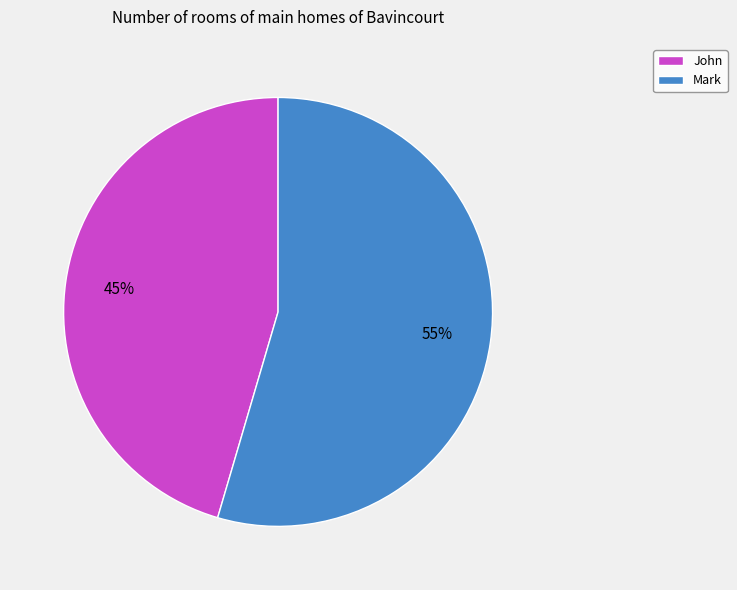

Which category has the biggest portion of the pie?

Mark